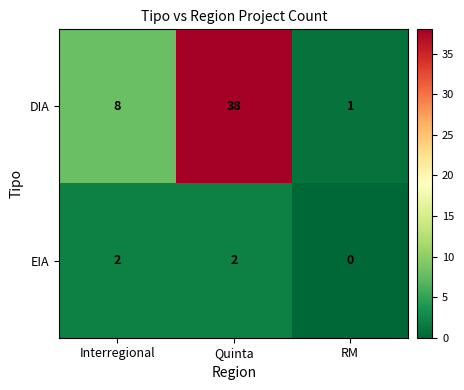

The value of EIA at RM is -1. True or false?

False